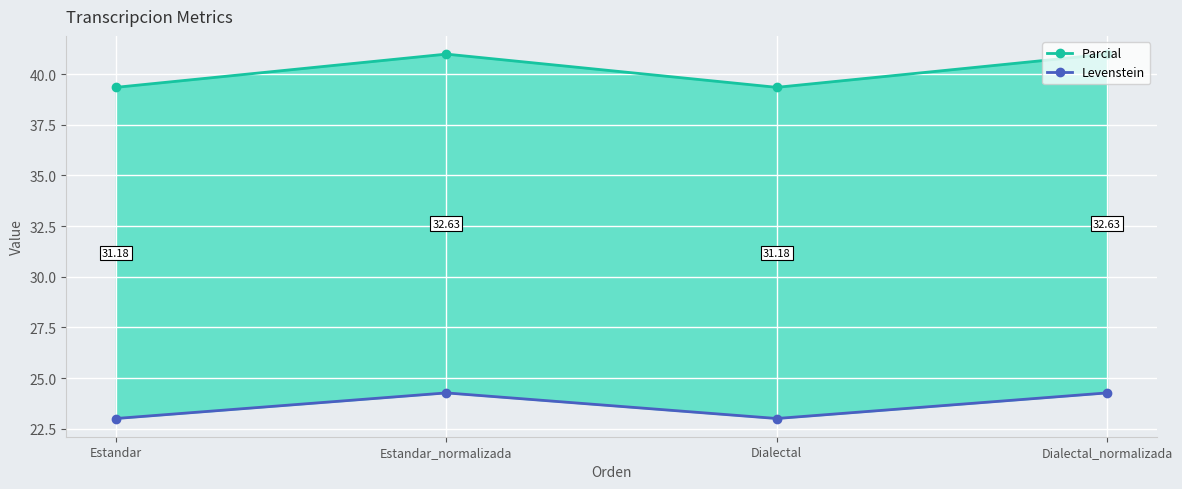

True or false: Parcial and Levenstein cross at least once.

False